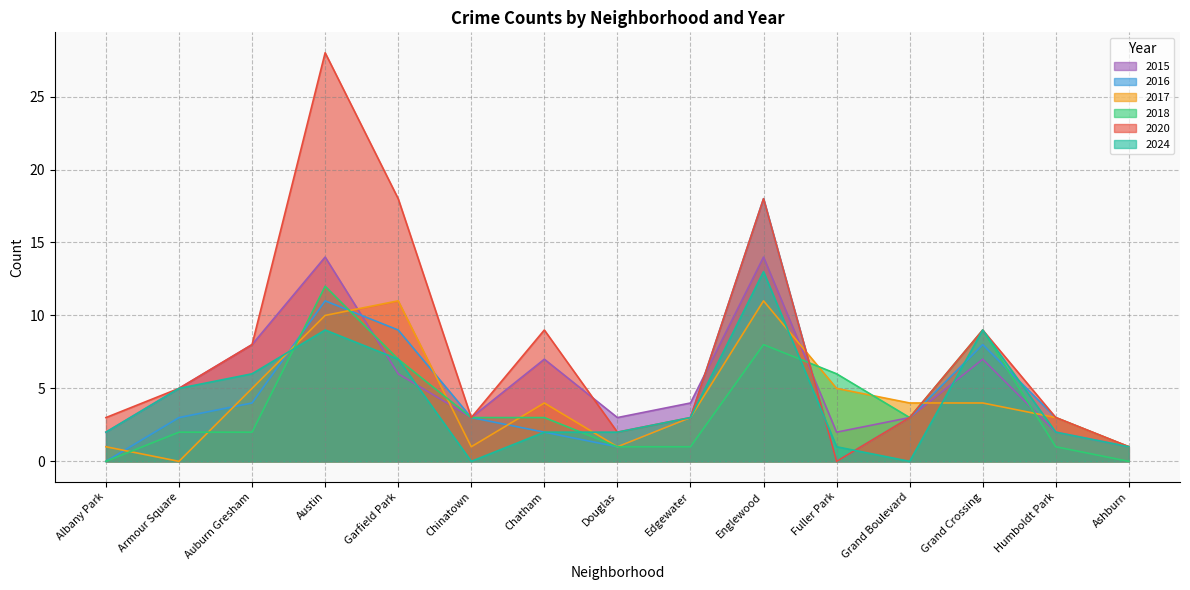

Between Albany Park and Humboldt Park, which series saw the biggest shift?

2016